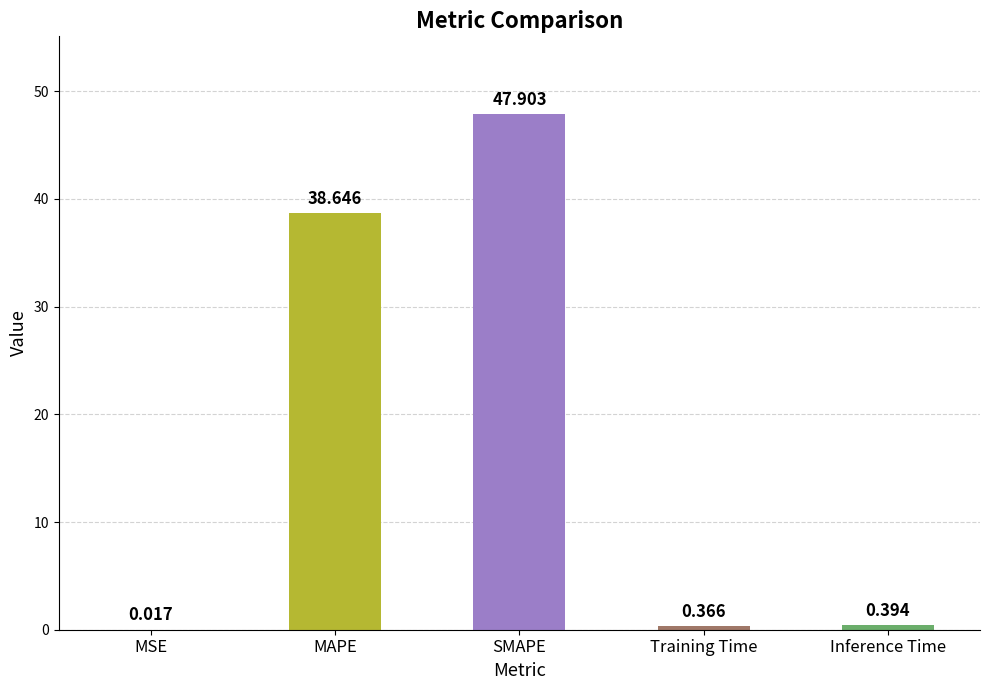

Which label corresponds to the largest value in the chart?

SMAPE